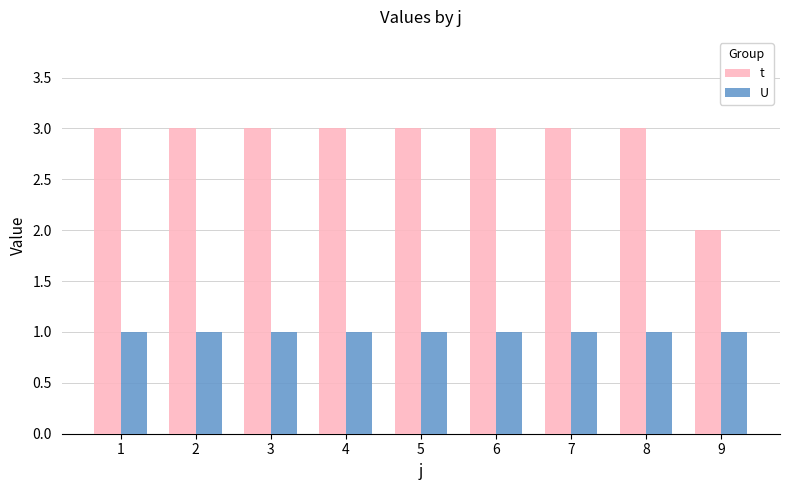

Which series has the largest range (max minus min)?

t